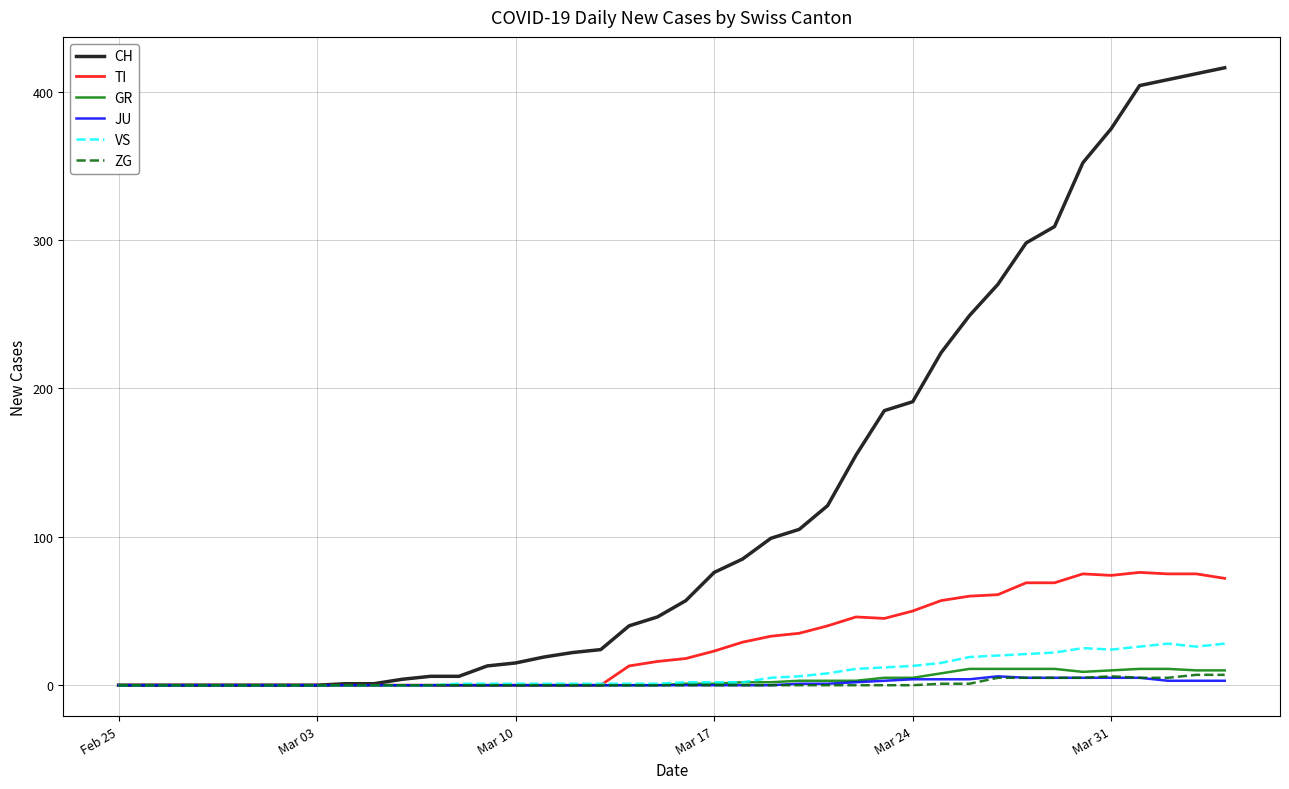

Does the chart display data point markers on the line(s)?

No